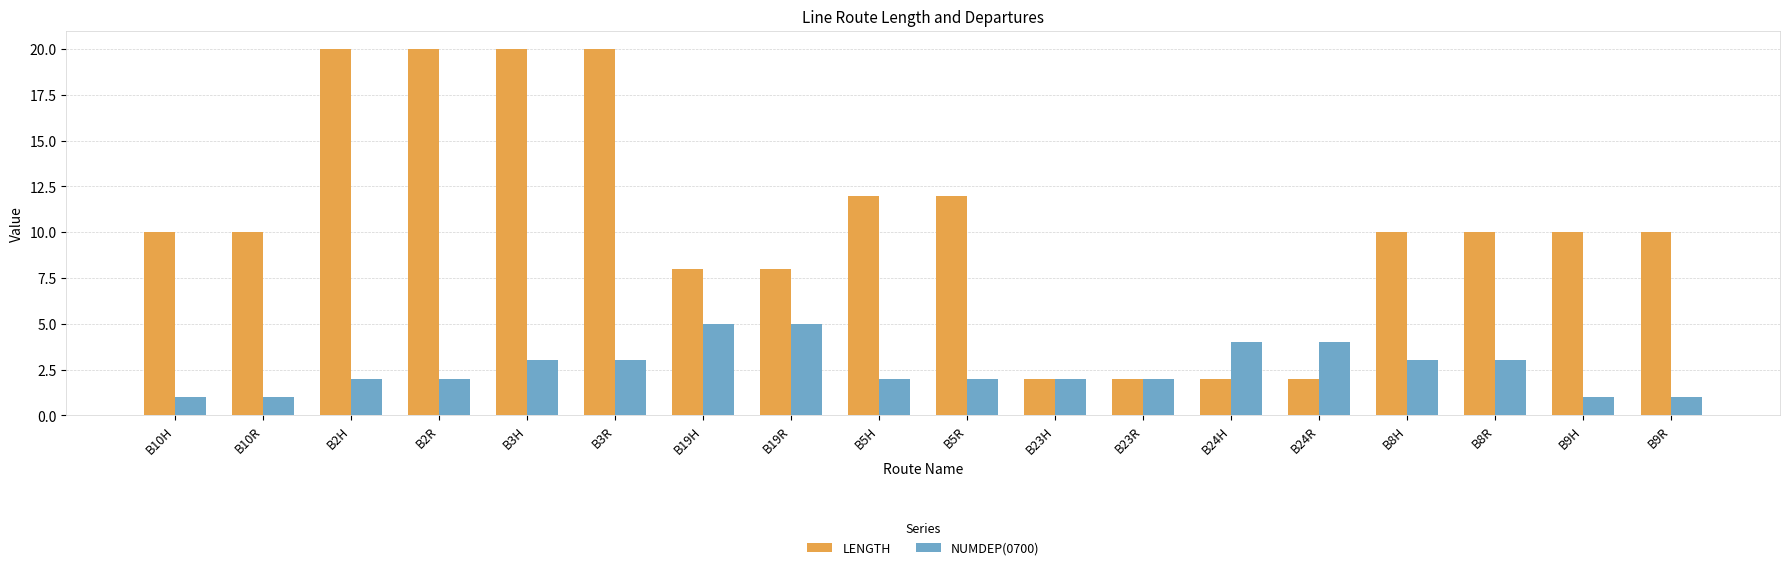

What is the maximum value shown in the chart?

20